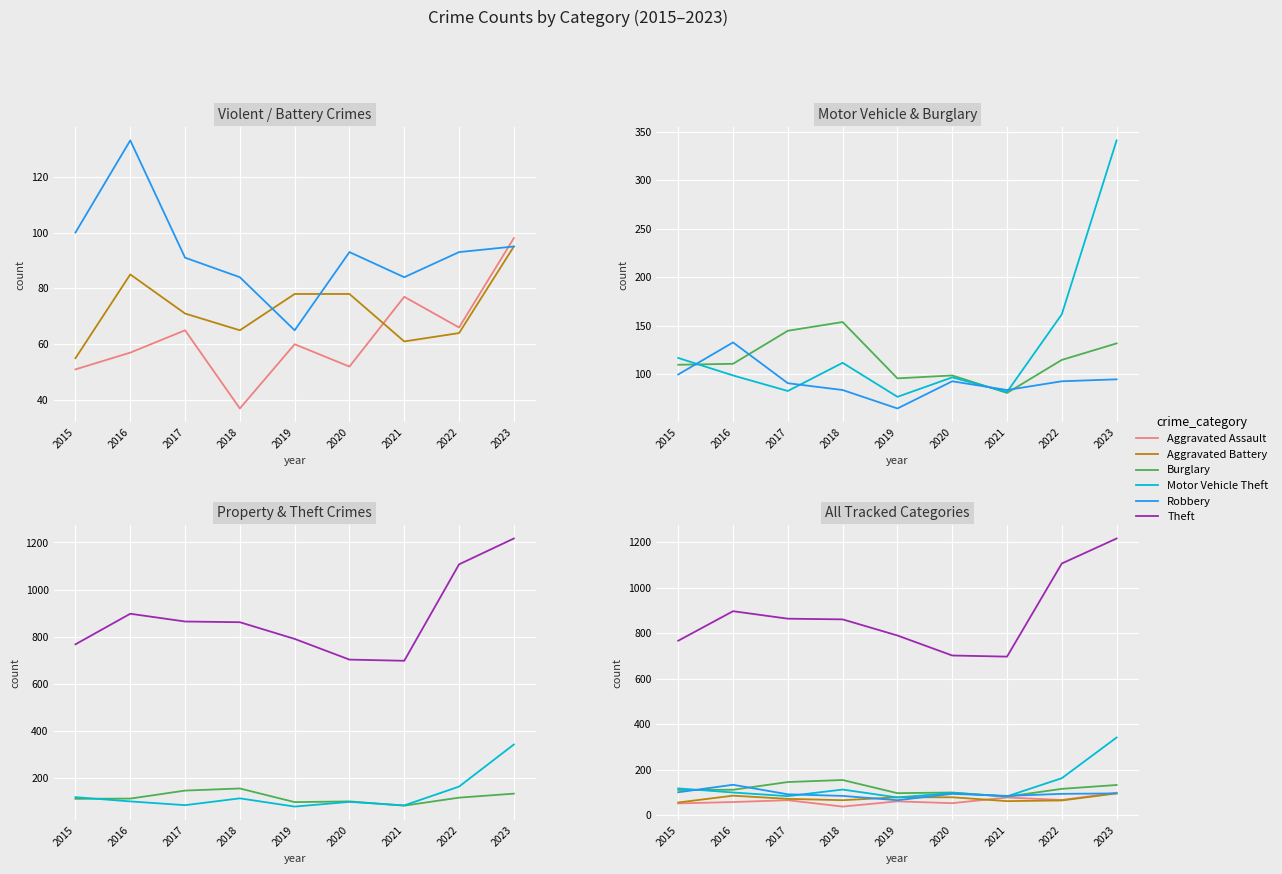

In Motor Vehicle Theft, how many points are higher than both neighbors (excluding endpoints)?

2